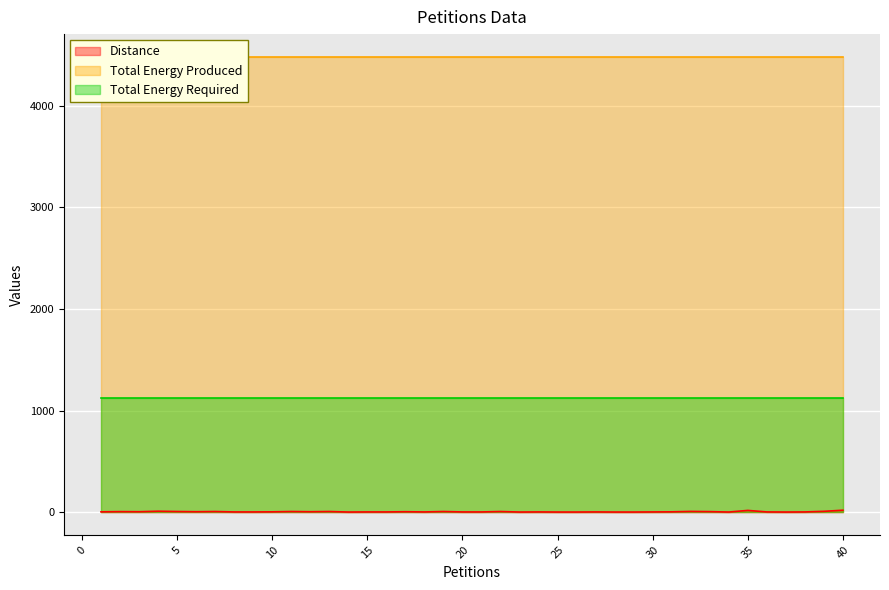

Reading left to right, list all the values displayed in this chart.

Distance: 1=3	2=5	3=4	4=9	5=6	6=4	7=6	8=2	9=2	10=3	11=6	12=4	13=6	14=1	15=2	16=2	17=4	18=2	19=6	20=2	21=2	22=6	23=1	24=2	25=1	26=1	27=2	28=1	29=1	30=2	31=3	32=7	33=5	34=1	35=17	36=2	37=1	38=2	39=8	40=19
Total Energy Produced: 1=4480	2=4480	3=4480	4=4480	5=4480	6=4480	7=4480	8=4480	9=4480	10=4480	11=4480	12=4480	13=4480	14=4480	15=4480	16=4480	17=4480	18=4480	19=4480	20=4480	21=4480	22=4480	23=4480	24=4480	25=4480	26=4480	27=4480	28=4480	29=4480	30=4480	31=4480	32=4480	33=4480	34=4480	35=4480	36=4480	37=4480	38=4480	39=4480	40=4480
Total Energy Required: 1=1121	2=1121	3=1121	4=1121	5=1121	6=1121	7=1121	8=1121	9=1121	10=1121	11=1121	12=1121	13=1121	14=1121	15=1121	16=1121	17=1121	18=1121	19=1121	20=1121	21=1121	22=1121	23=1121	24=1121	25=1121	26=1121	27=1121	28=1121	29=1121	30=1121	31=1121	32=1121	33=1121	34=1121	35=1121	36=1121	37=1121	38=1121	39=1121	40=1121